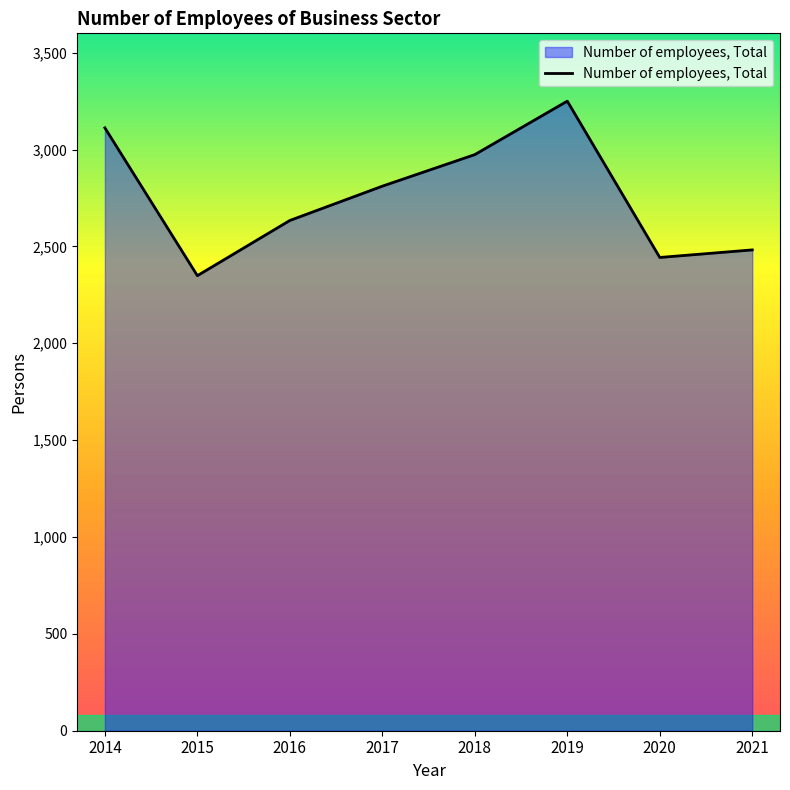

Count the number of categories in the chart.

8